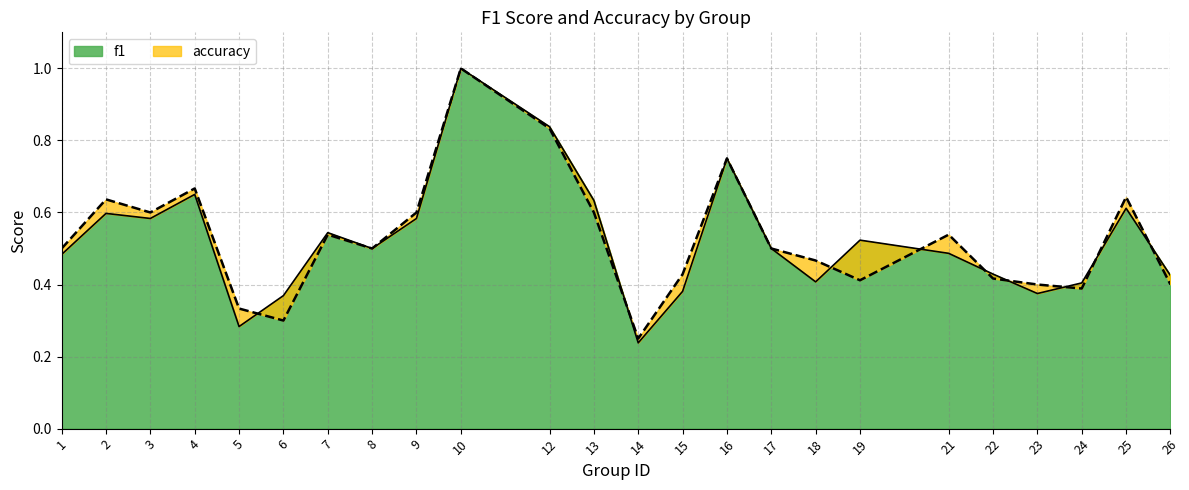

In f1, how many points are lower than both neighbors (excluding endpoints)?

6